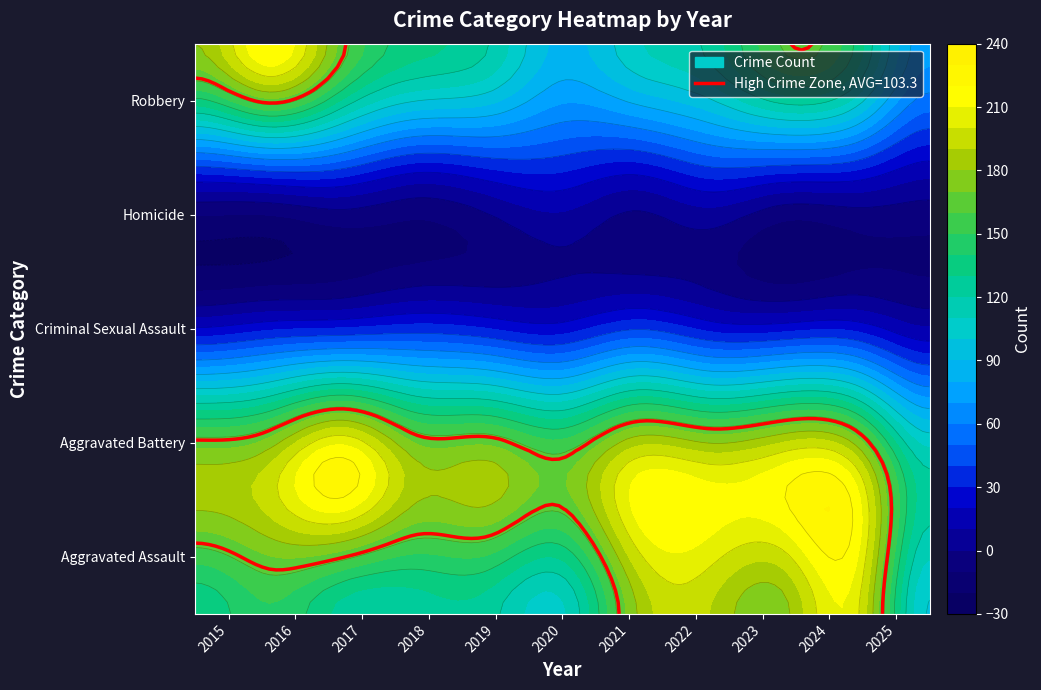

What is the minimum value for Homicide?

6